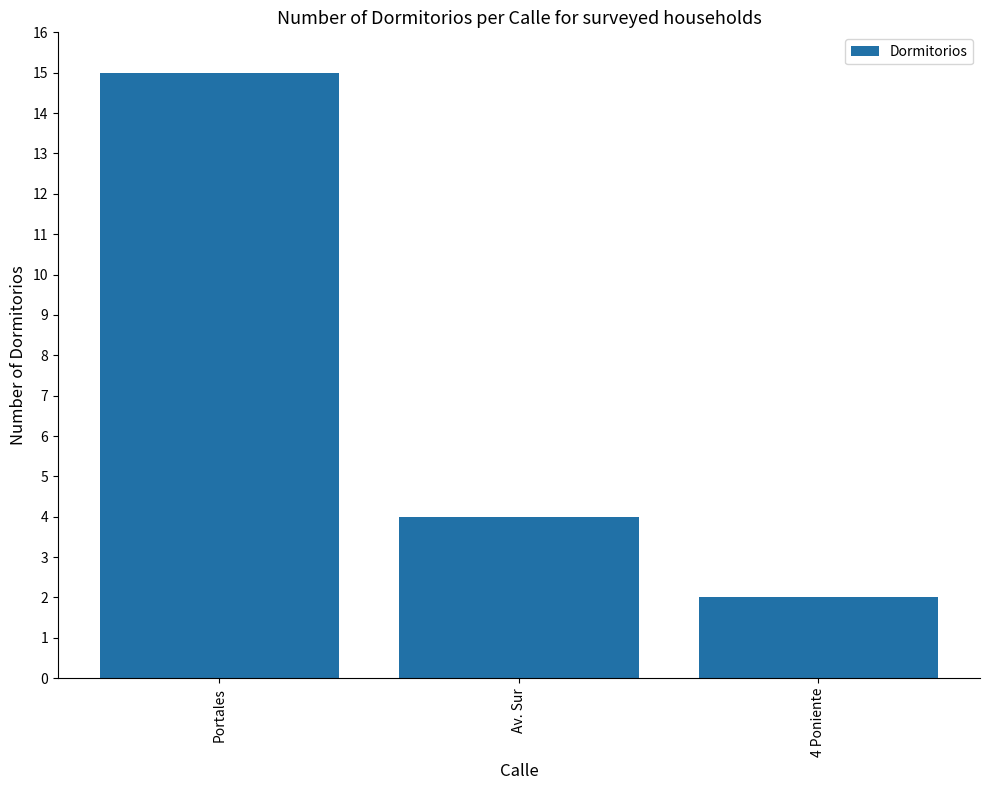

Between 4 Poniente and Av. Sur, which is larger?

Av. Sur